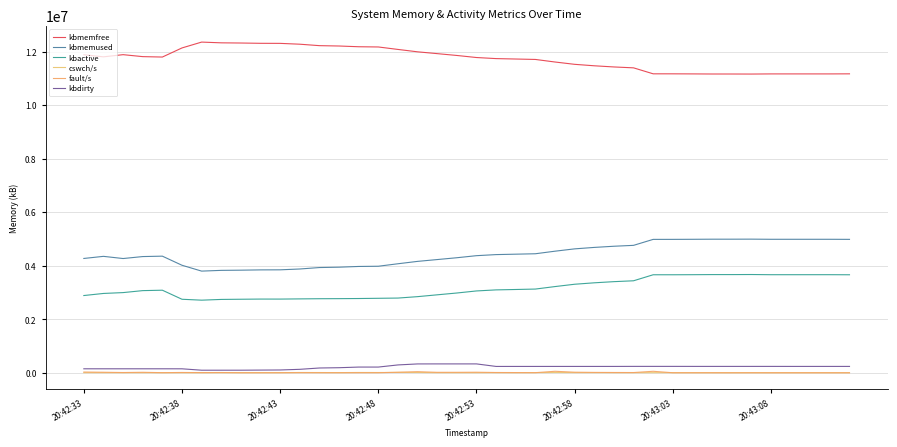

At which category does kbdirty reach its first local peak?

20:42:53